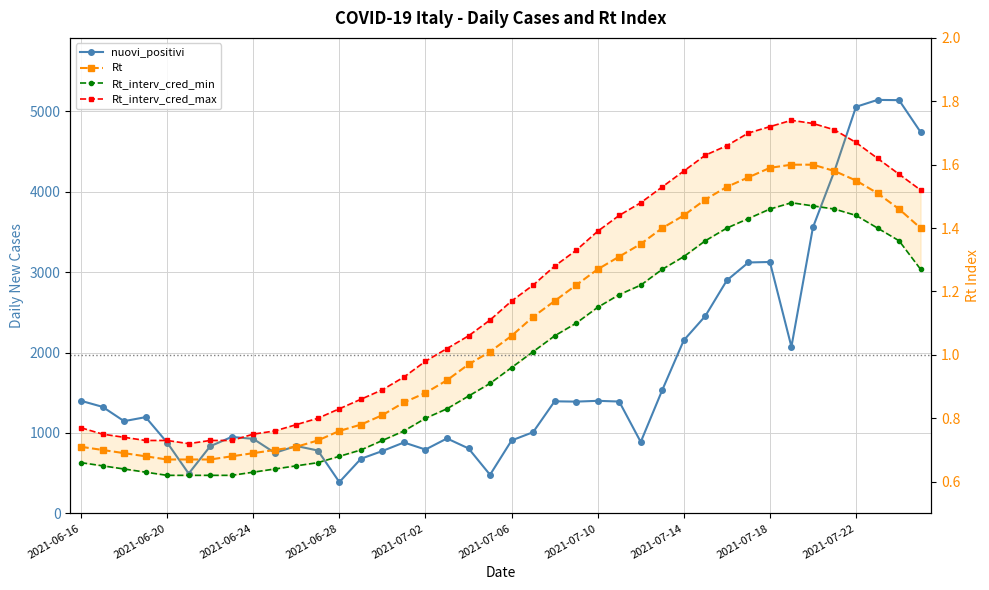

The nuovi_positivi series shows 1964.2 at 2021-07-18. True or false?

False